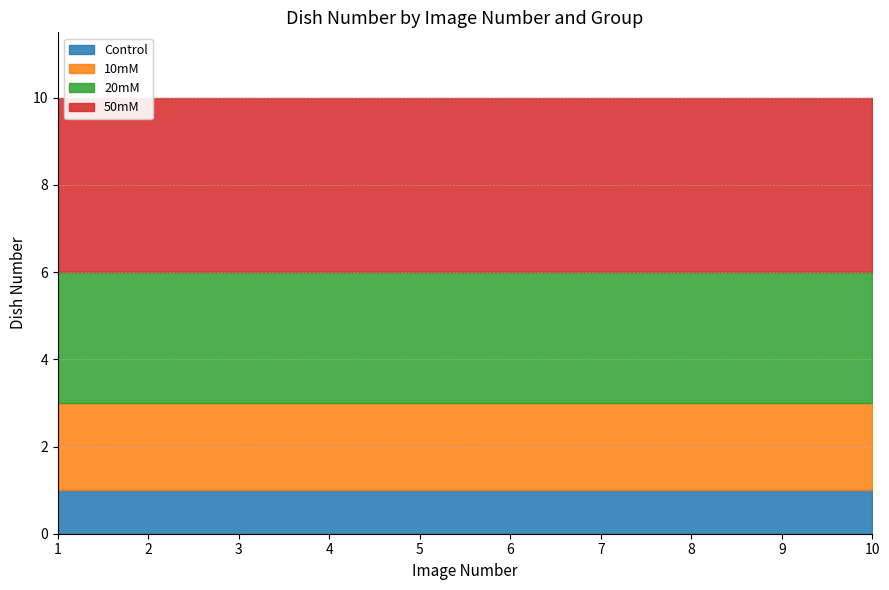

True or false: Control and 50mM cross at least once.

False